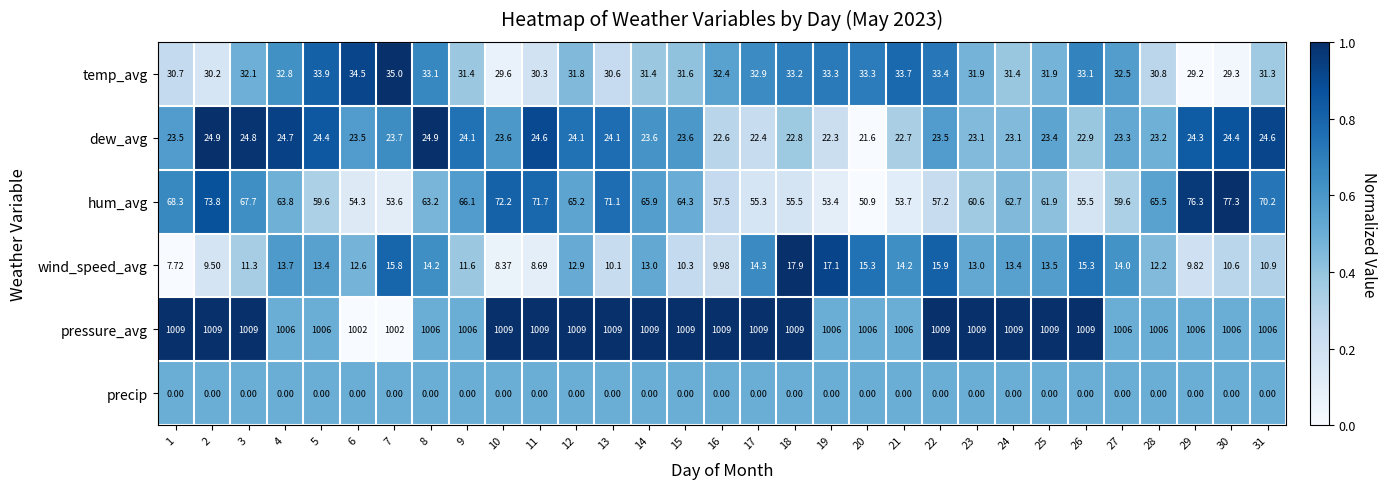

Which series has the largest range (max minus min)?

hum_avg